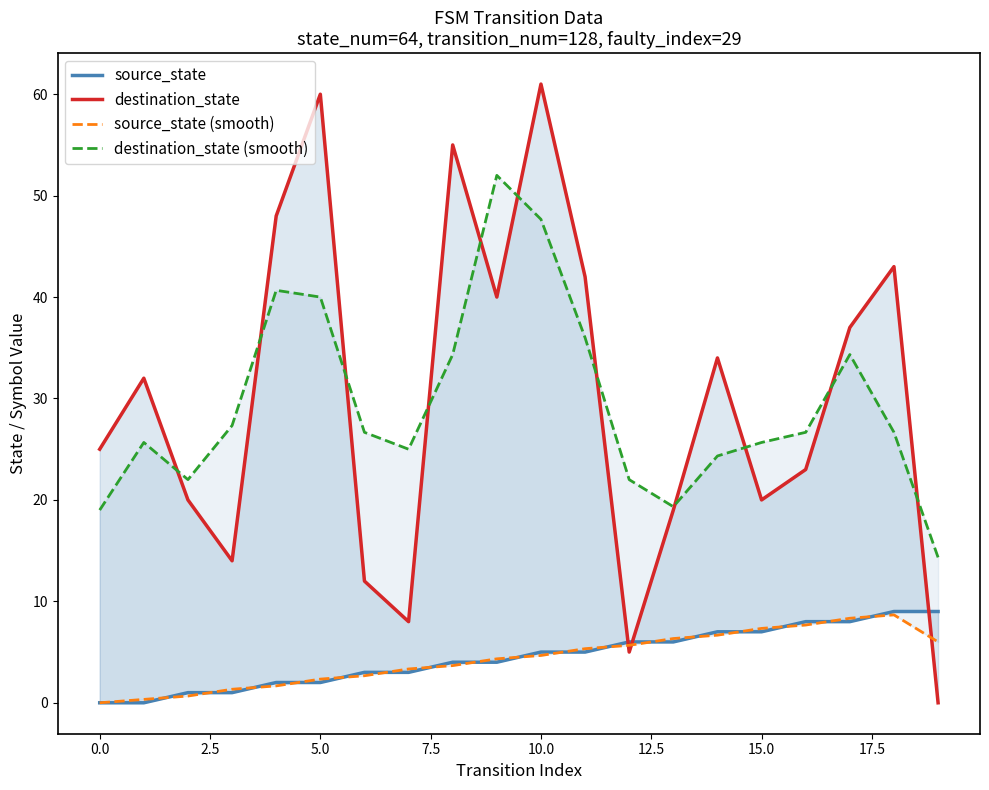

Reading left to right, transcribe all the data shown in this chart.

source_state: 0.0	0.0	1.0	1.0	2.0	2.0	3.0	3.0	4.0	4.0	5.0	5.0	6.0	6.0	7.0	7.0	8.0	8.0	9.0	9.0
destination_state: 25.0	32.0	20.0	14.0	48.0	60.0	12.0	8.0	55.0	40.0	61.0	42.0	5.0	19.0	34.0	20.0	23.0	37.0	43.0	0.0
source_state (smooth): 0.0	0.3	0.7	1.3	1.7	2.3	2.7	3.3	3.7	4.3	4.7	5.3	5.7	6.3	6.7	7.3	7.7	8.3	8.7	6.0
destination_state (smooth): 19.0	25.7	22.0	27.3	40.7	40.0	26.7	25.0	34.3	52.0	47.7	36.0	22.0	19.3	24.3	25.7	26.7	34.3	26.7	14.3